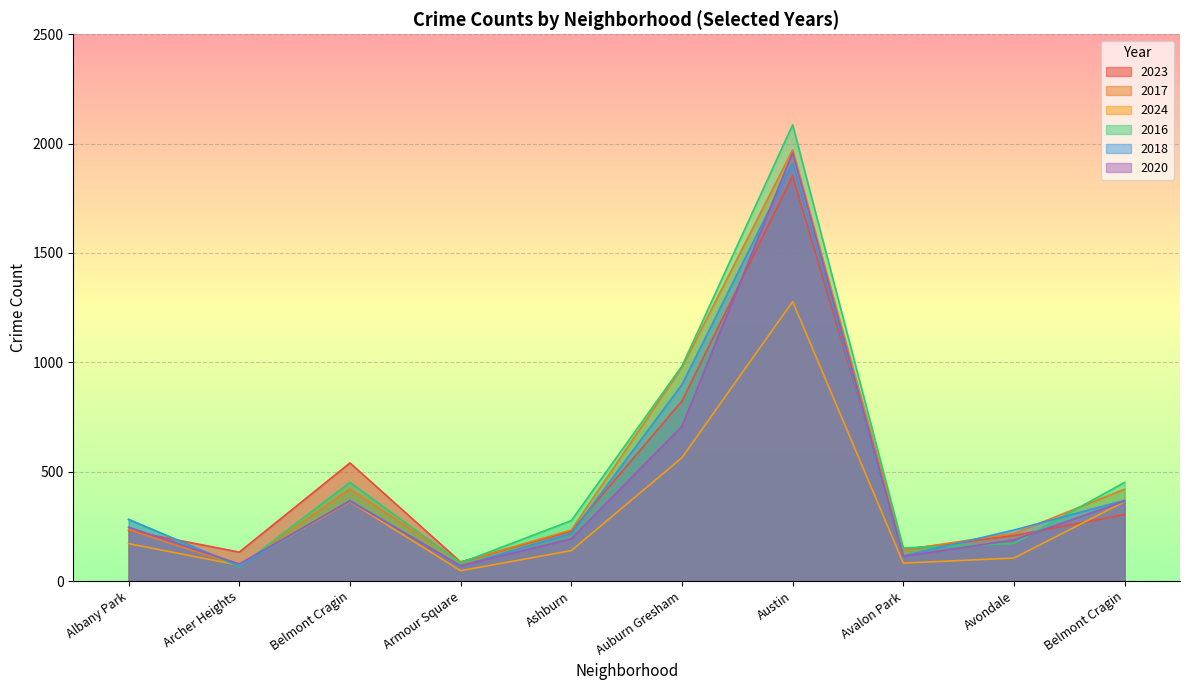

At how many categories does at least one series exceed 1227?

1